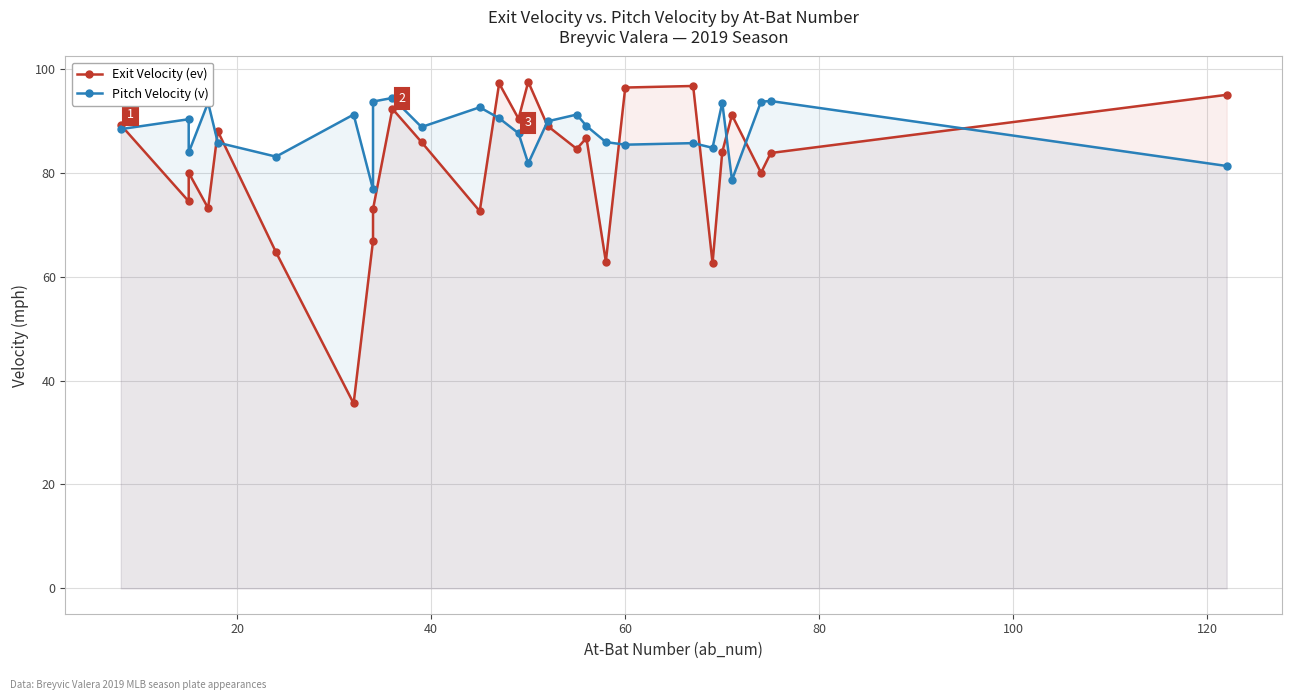

How many times do Exit Velocity (ev) and Pitch Velocity (v) cross each other?

10